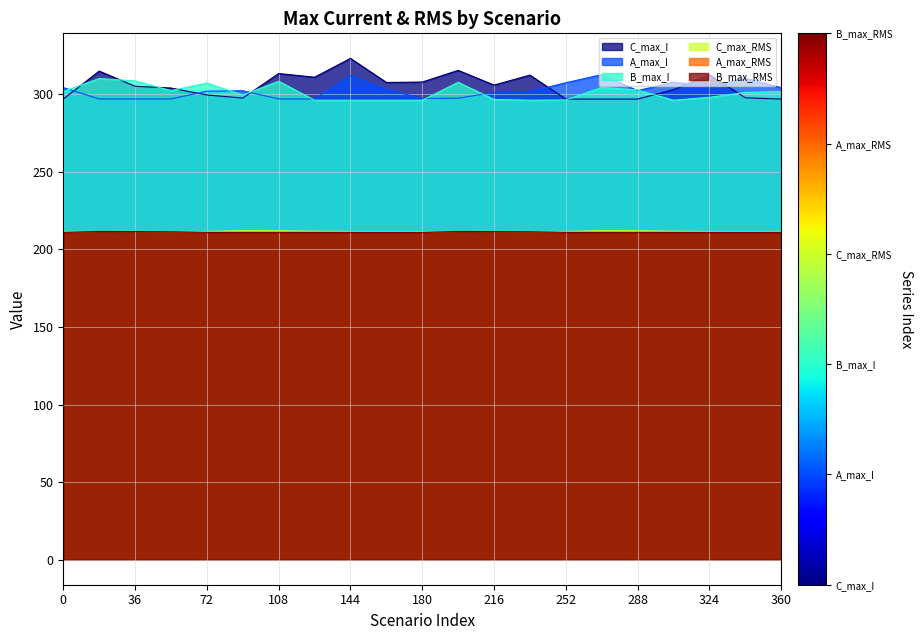

Is the value of A_max_I at 360 greater than the value of B_max_RMS at 288?

Yes